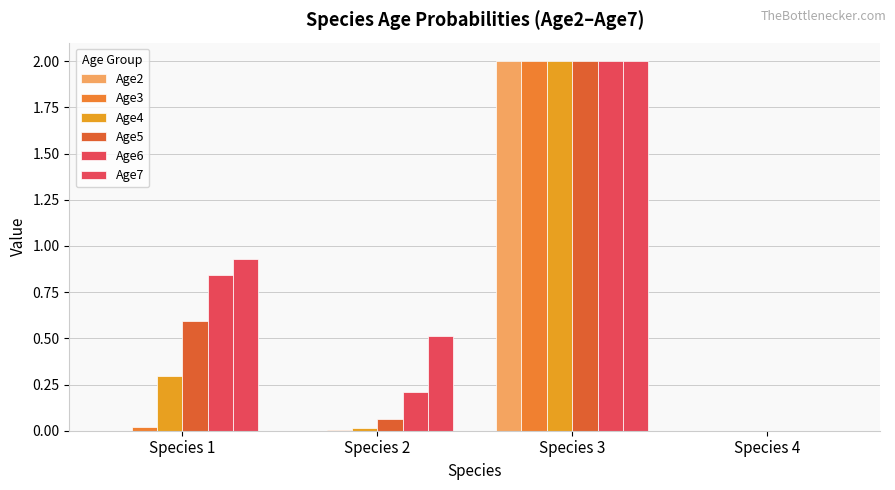

What is the maximum value shown in the chart?

2.0